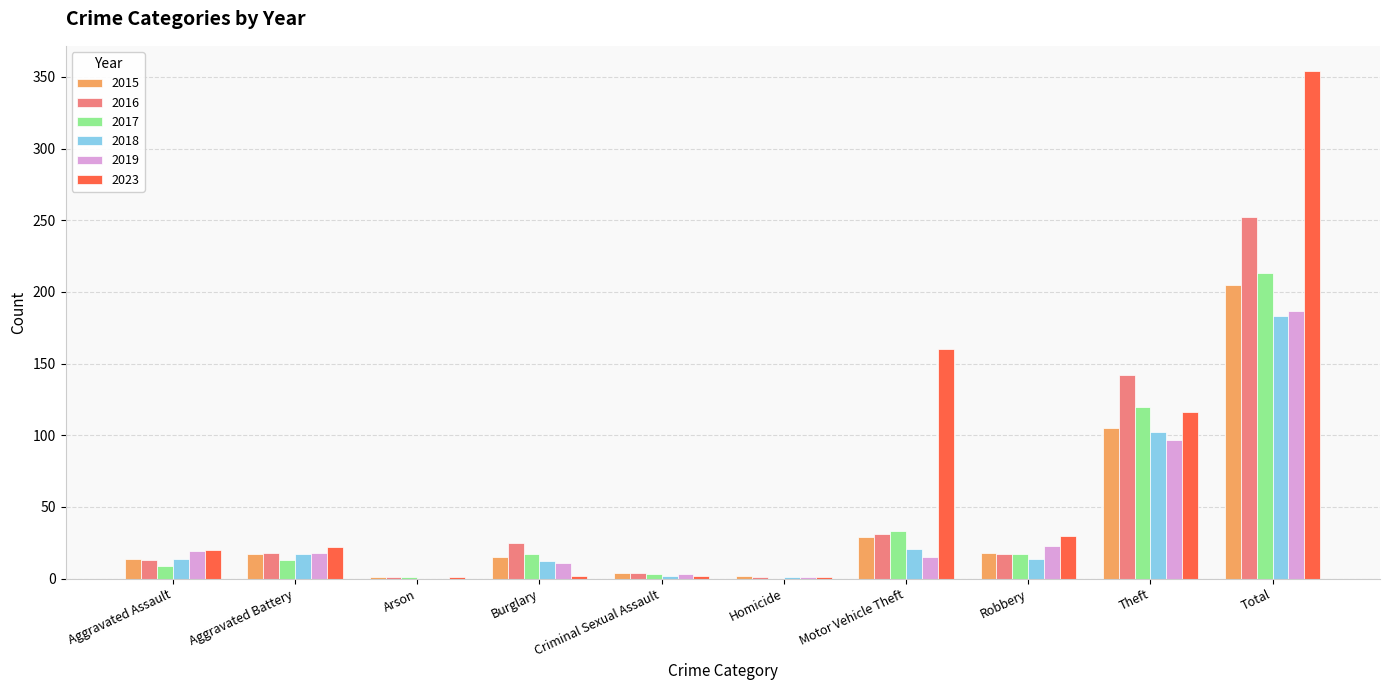

Which series has the largest total across all categories?

2023